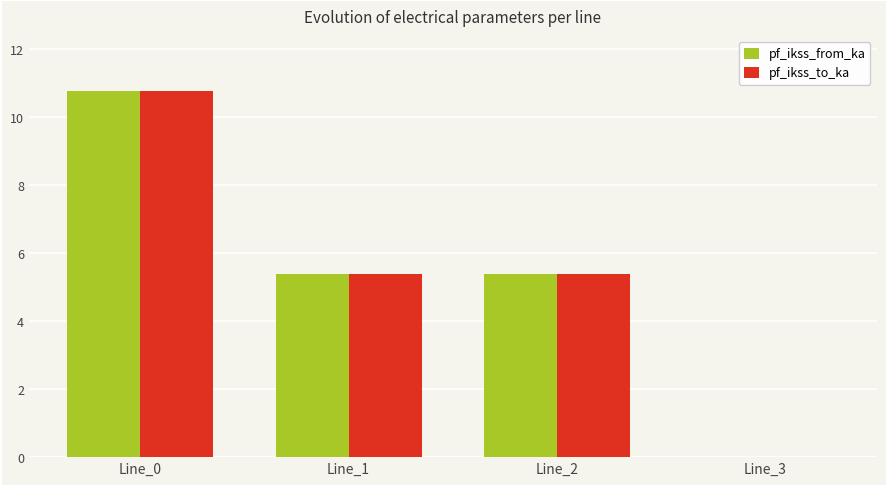

Is it true that pf_ikss_from_ka equals 7.4 at Line_3?

False